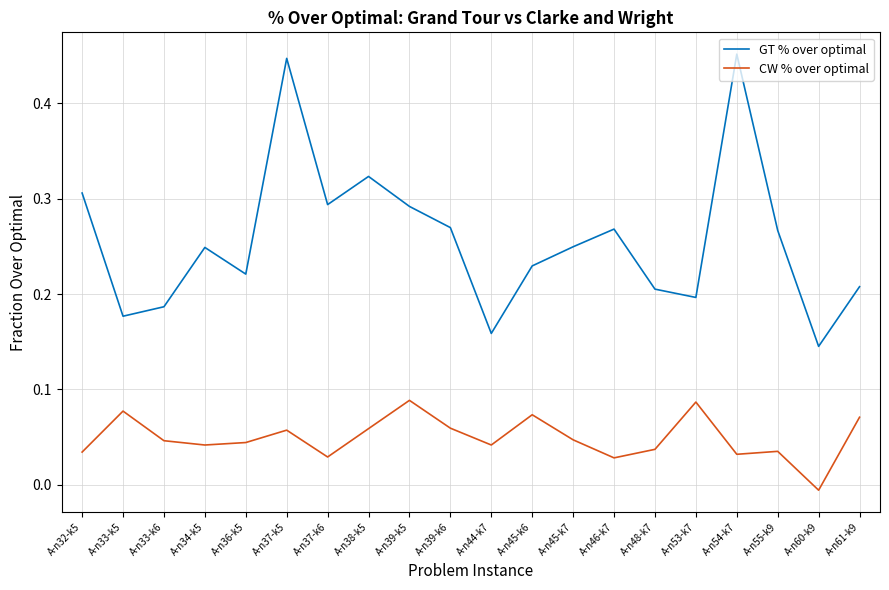

True or false: GT % over optimal and CW % over optimal intersect in this chart.

False